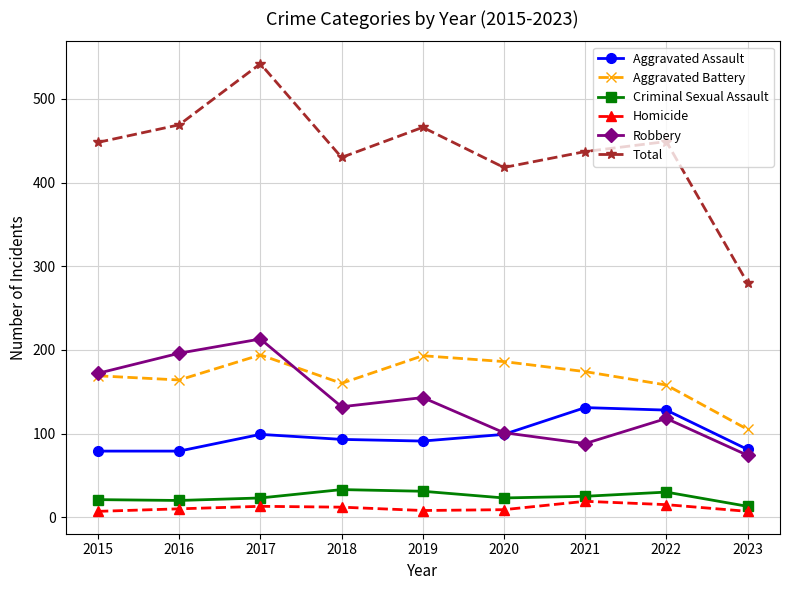

What is the value of the Criminal Sexual Assault point at the 1st from the left?

21